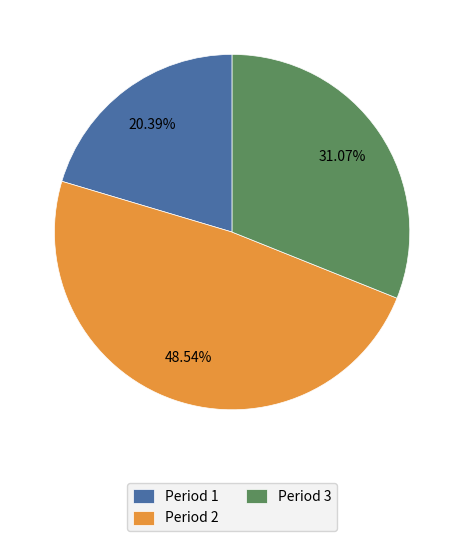

Approximately how many times larger is the value at Period 3 compared to Period 1?

1.5